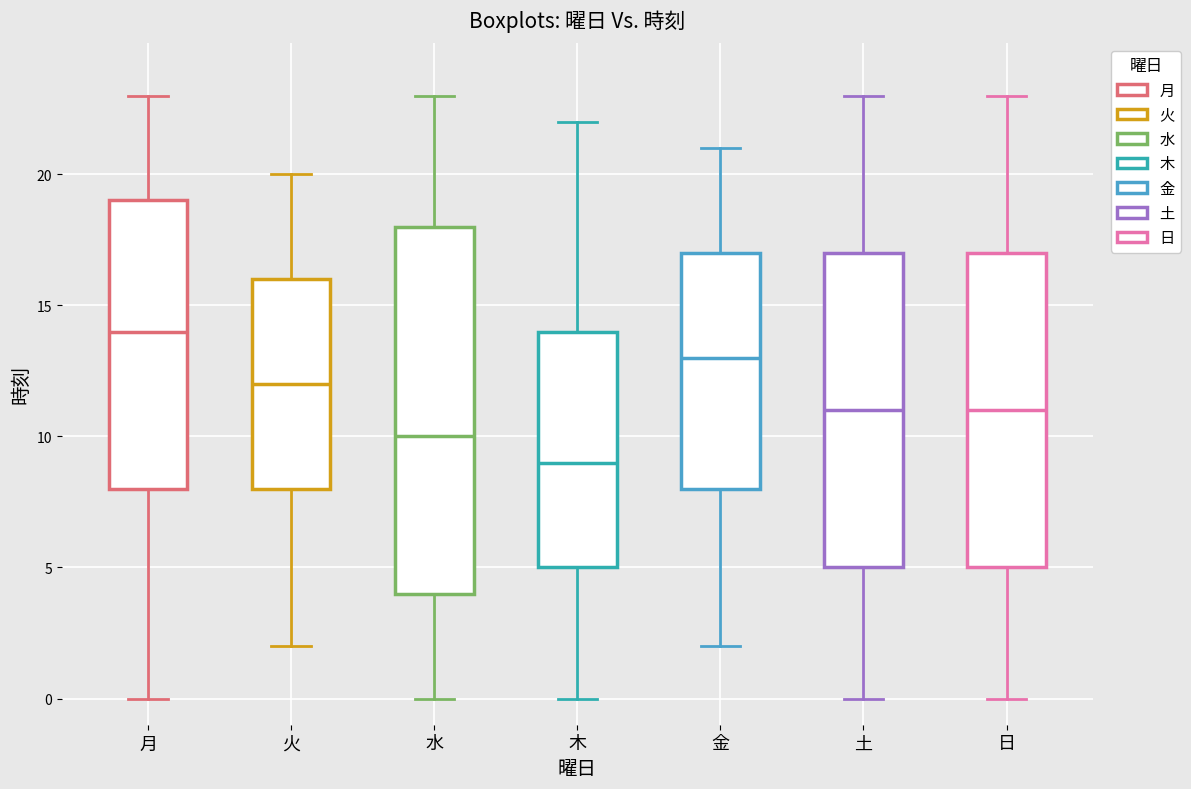

Reading left to right, transcribe this box plot: for each box, give where its median line is, the range the box spans, and where its two whiskers end, as read against the y-axis. The values are not printed on the chart, so give them approximately, as read against the axis.

月: median 14, box 8 to 19, whiskers 0 to 23
火: median 12, box 8 to 16, whiskers 2 to 20
水: median 10, box 4 to 18, whiskers 0 to 23
木: median 9, box 5 to 14, whiskers 0 to 22
金: median 13, box 8 to 17, whiskers 2 to 21
土: median 11, box 5 to 17, whiskers 0 to 23
日: median 11, box 5 to 17, whiskers 0 to 23